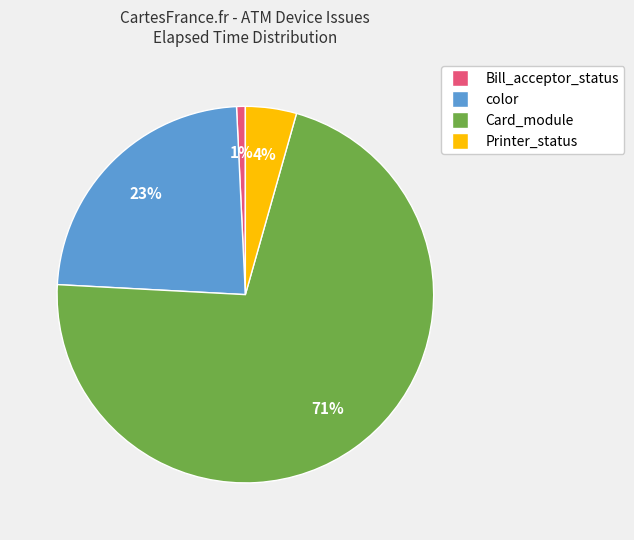

Count the number of slices in the pie.

4